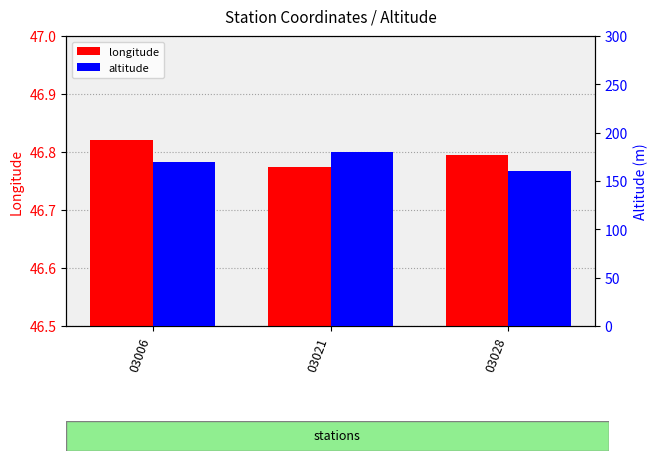

At how many categories does at least one series exceed 96?

3